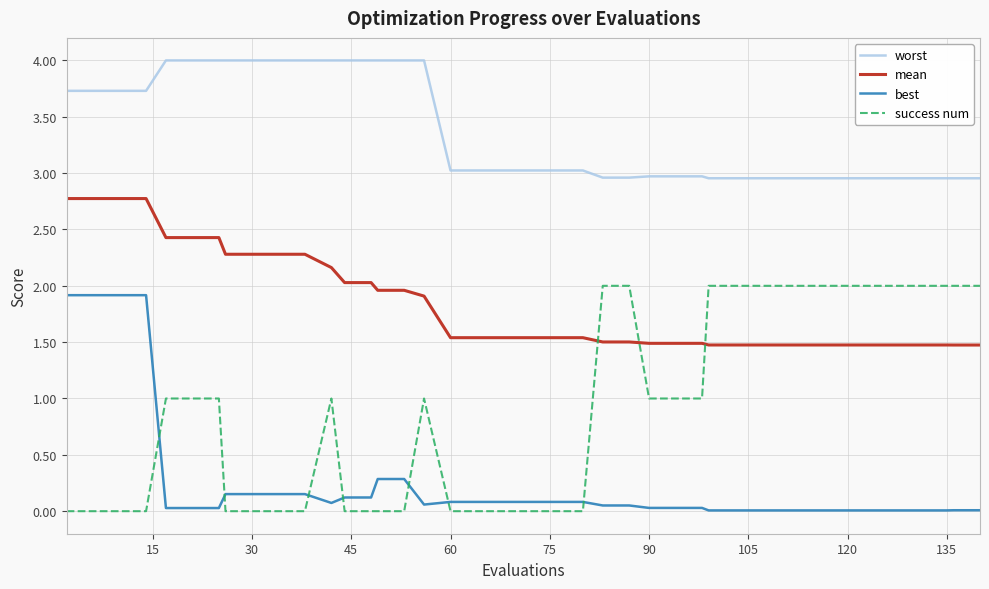

What is the average value of the mean series?

1.8